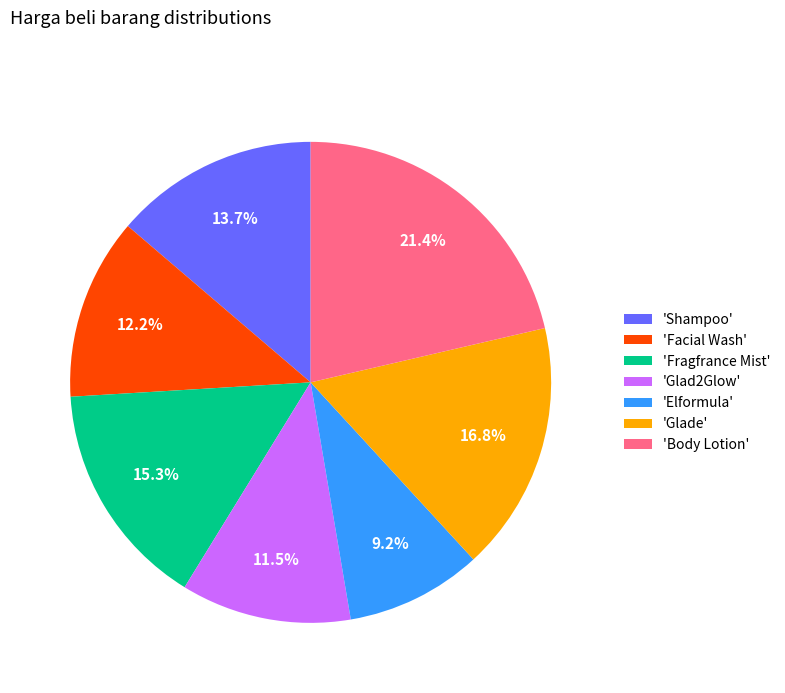

How many segments does this pie chart have?

7